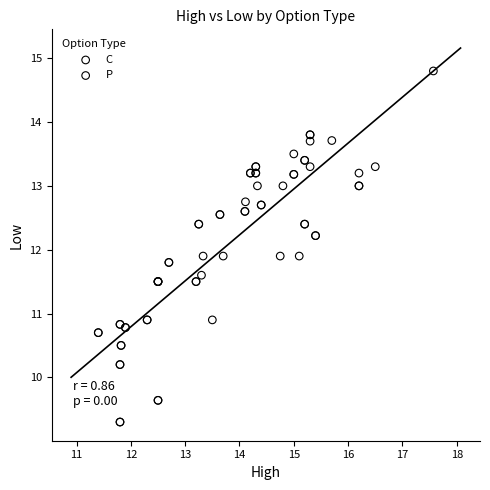

Which series contains the highest Y value?

C